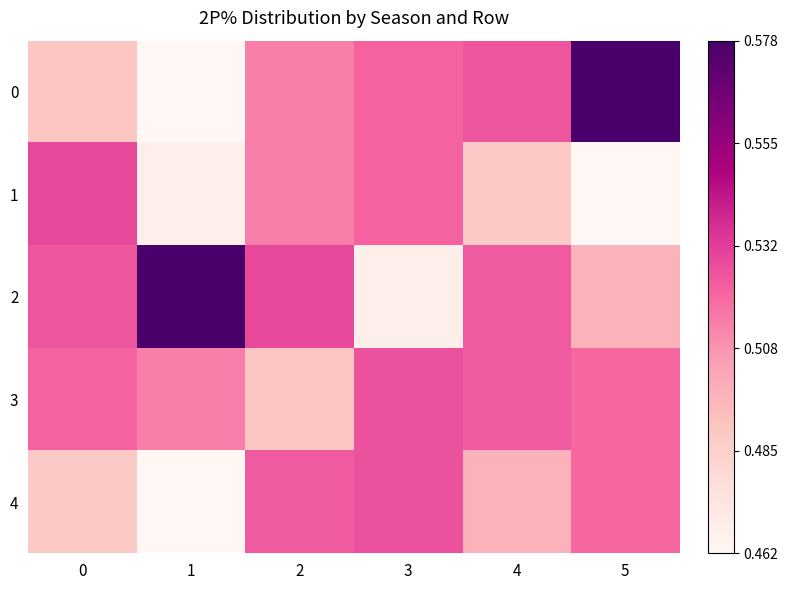

Reading right to left, transcribe all the data shown in this chart.

0: 5=0.6	4=0.5	3=0.5	2=0.5	1=0.5	0=0.5
1: 5=0.5	4=0.5	3=0.5	2=0.5	1=0.5	0=0.5
2: 5=0.5	4=0.5	3=0.5	2=0.5	1=0.6	0=0.5
3: 5=0.5	4=0.5	3=0.5	2=0.5	1=0.5	0=0.5
4: 5=0.5	4=0.5	3=0.5	2=0.5	1=0.5	0=0.5